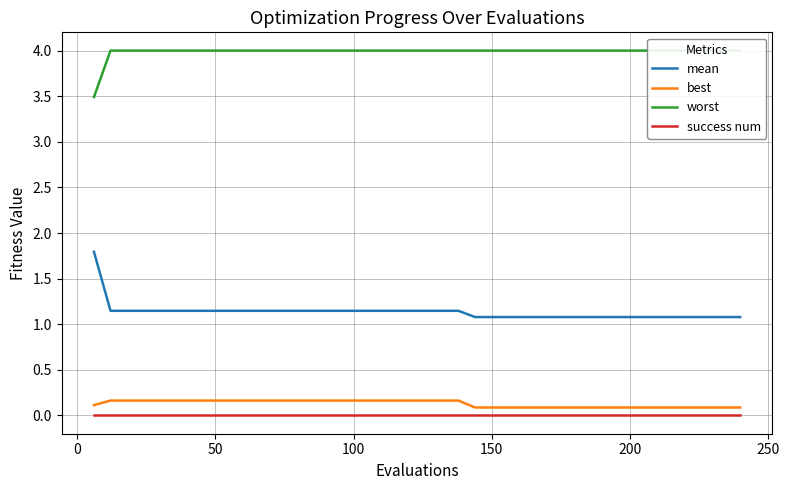

How many lines are shown in the chart?

4